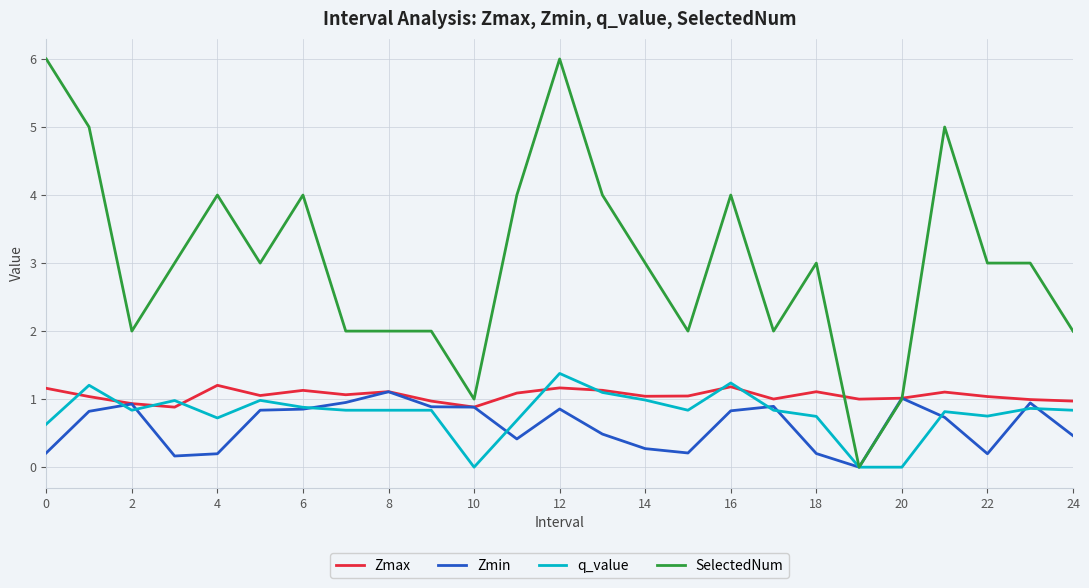

Which series has the widest spread of values?

SelectedNum